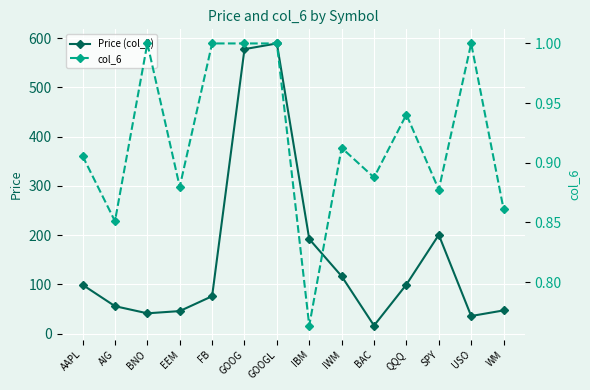

What is the minimum value shown in the chart?

0.8